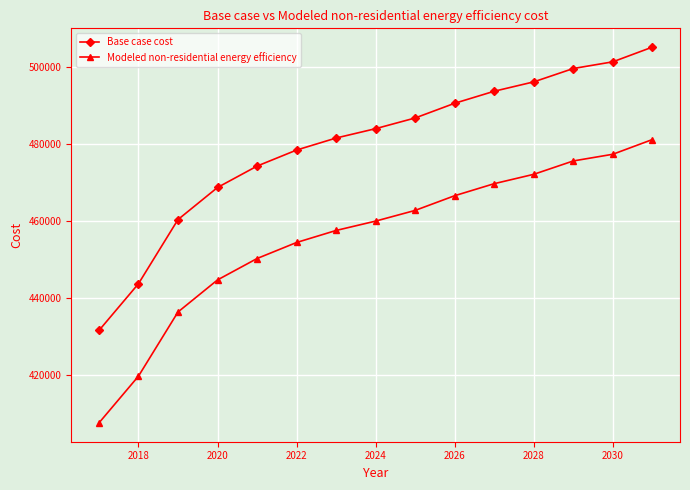

Which series has the largest total across all categories?

Base case cost